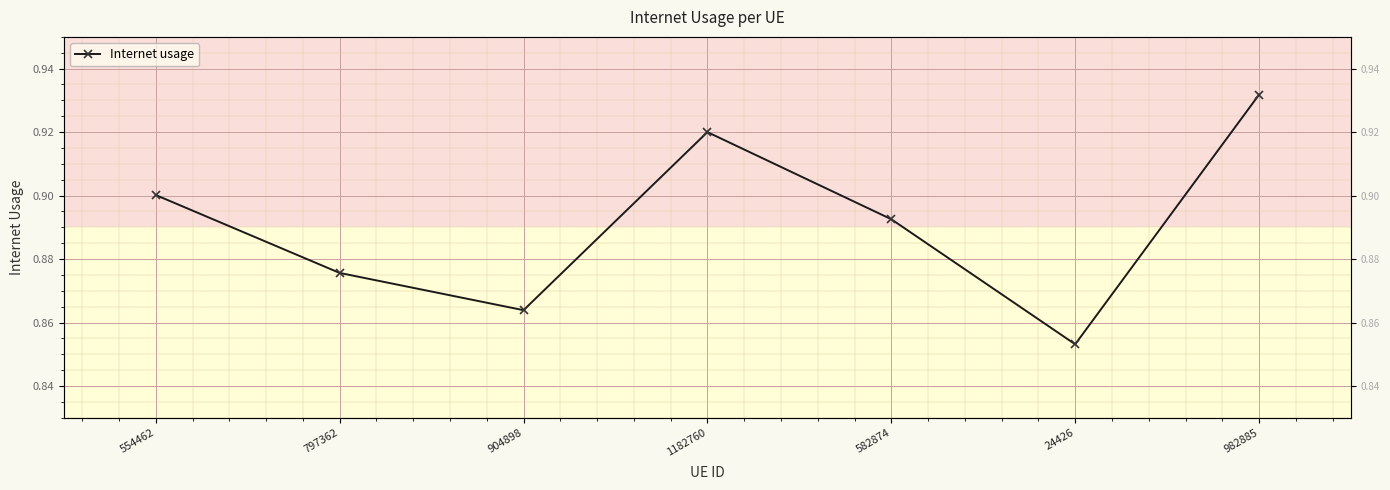

How many lines are shown in the chart?

1